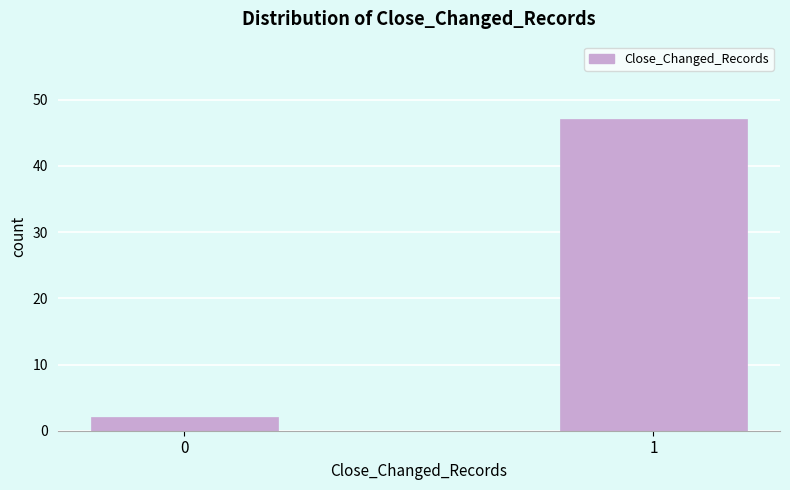

Reading left to right, what are all the values shown in this chart?

0=2	1=47